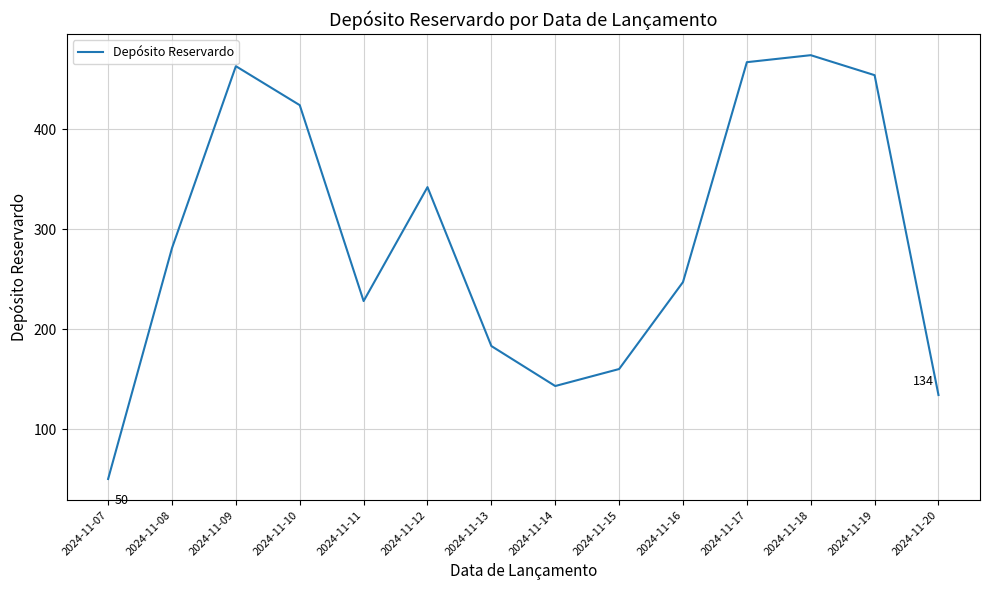

Rank the categories by value from lowest to highest.

2024-11-07, 2024-11-20, 2024-11-14, 2024-11-15, 2024-11-13, 2024-11-11, 2024-11-16, 2024-11-08, 2024-11-12, 2024-11-10, 2024-11-19, 2024-11-09, 2024-11-17, 2024-11-18